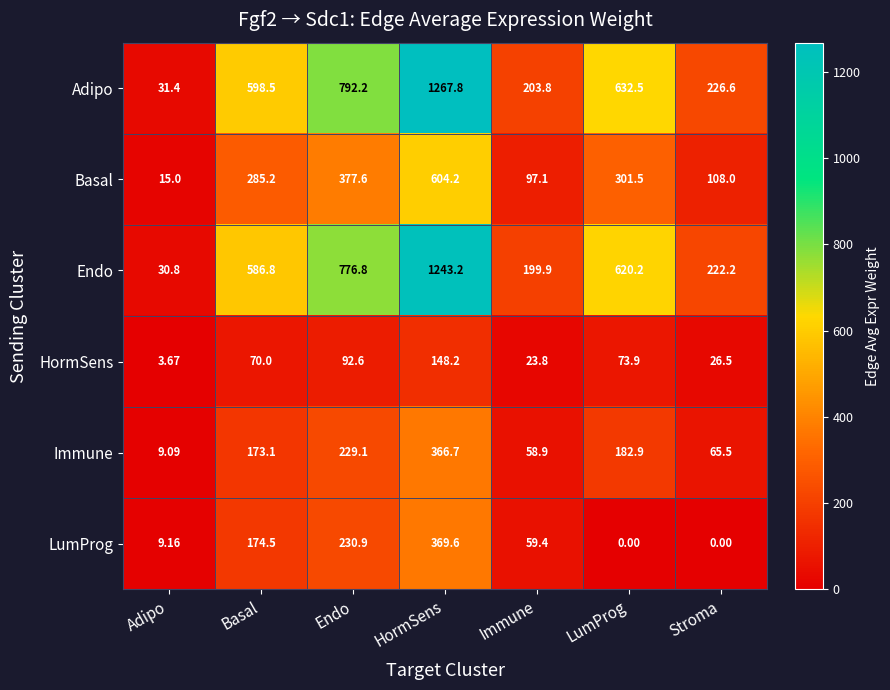

Count the number of categories in the chart.

7